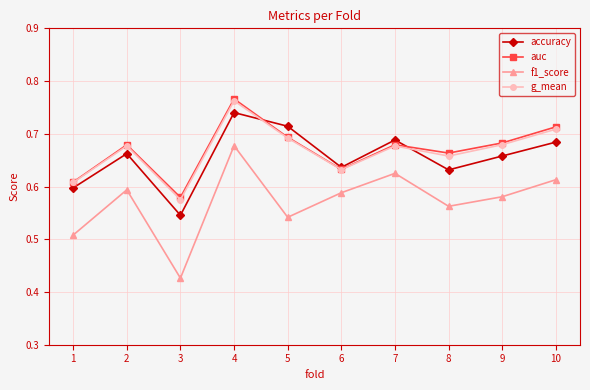

Which series has the largest range (max minus min)?

f1_score